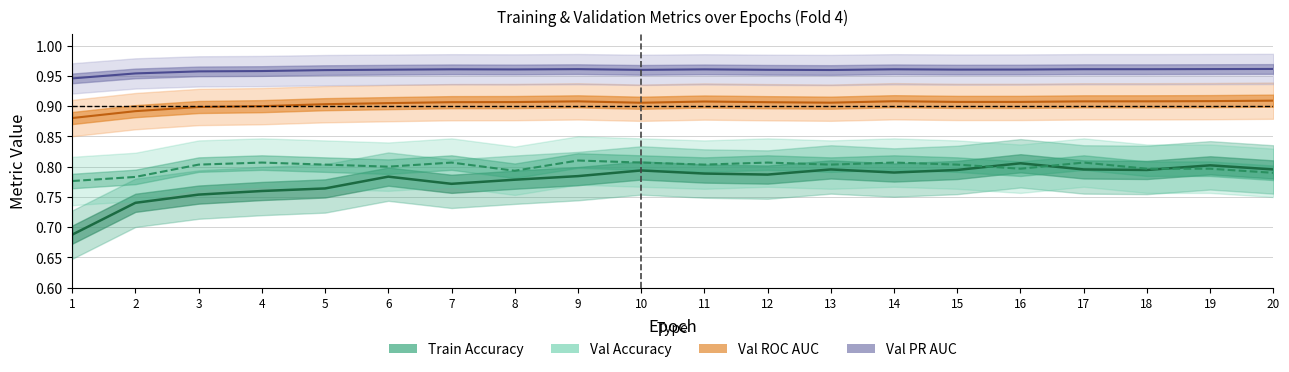

What is the greatest value displayed?

1.0